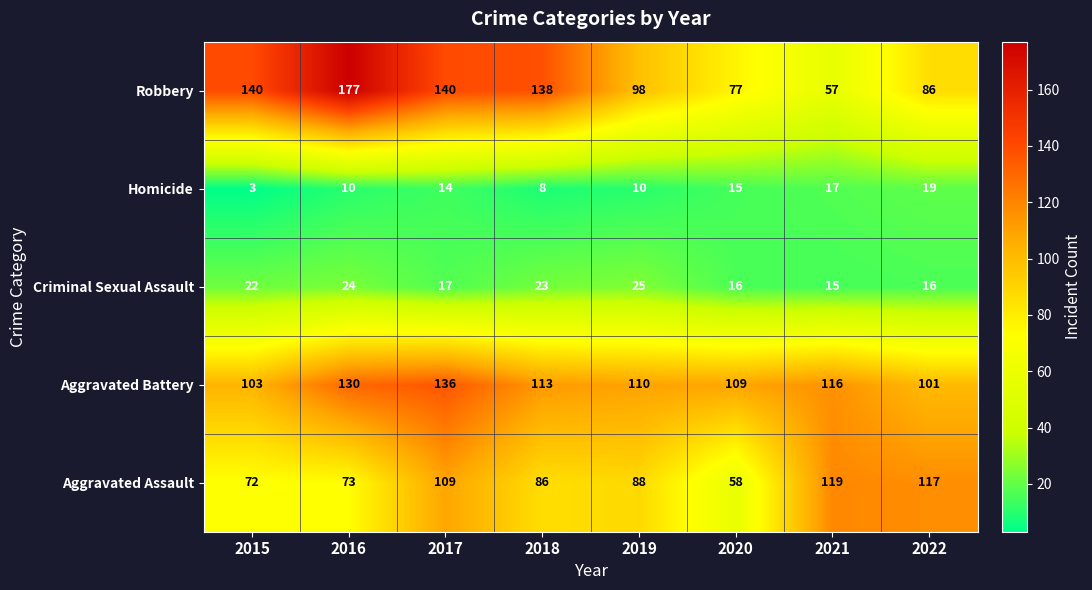

What is the sum of all Aggravated Battery values?

918